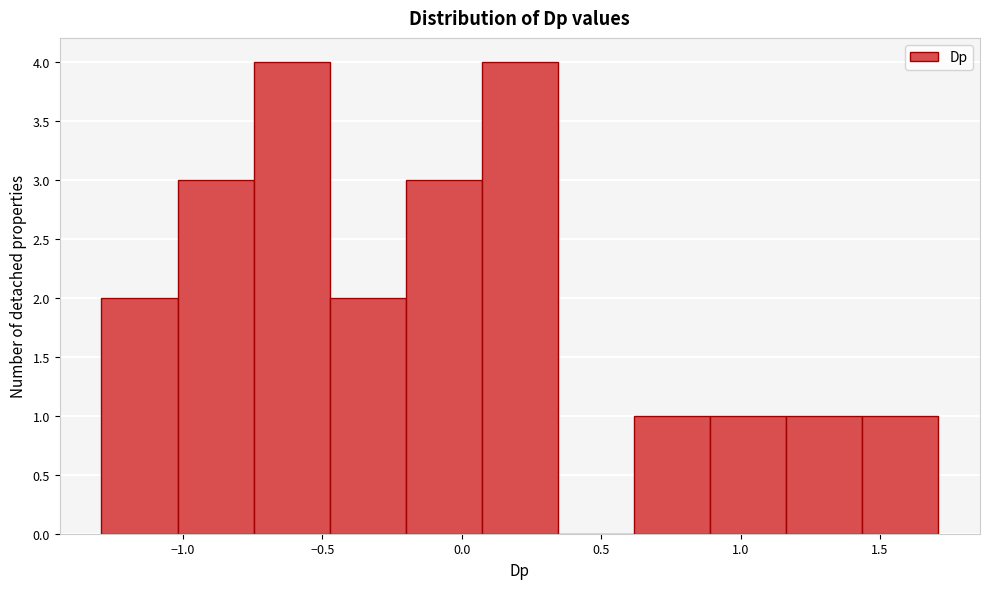

Reading left to right, transcribe this chart: for each bar, give the range it covers on the x-axis and its height. Neither the bar edges nor the heights are printed on the chart, so give them approximately, as read against the axes.

-1.30 to -1.00: 2
-1.00 to -0.75: 3
-0.75 to -0.45: 4
-0.45 to -0.20: 2
-0.20 to 0.05: 3
0.05 to 0.35: 4
0.35 to 0.60: 0
0.60 to 0.90: 1
0.90 to 1.15: 1
1.15 to 1.45: 1
1.45 to 1.70: 1